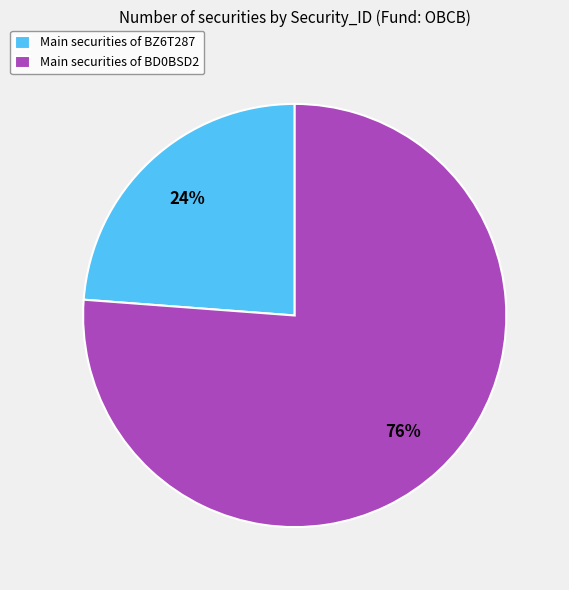

Does Main securities of BD0BSD2 account for over 50% of the chart?

Yes